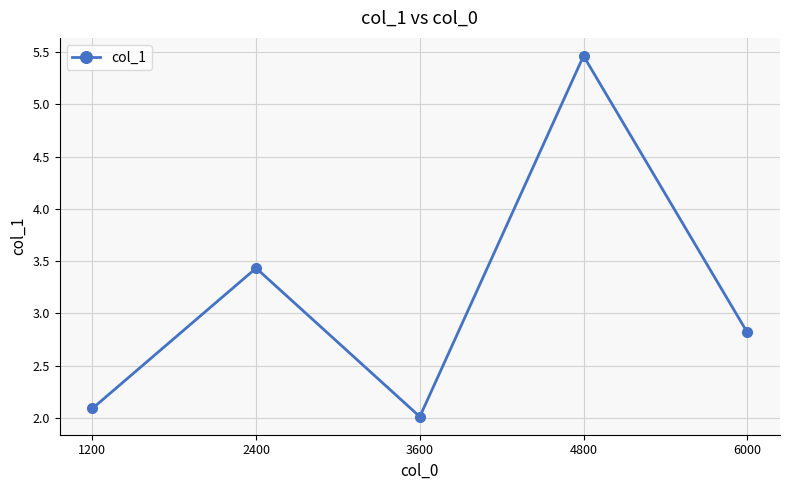

The chart shows a value of 3.0 at 3600. True or false?

False